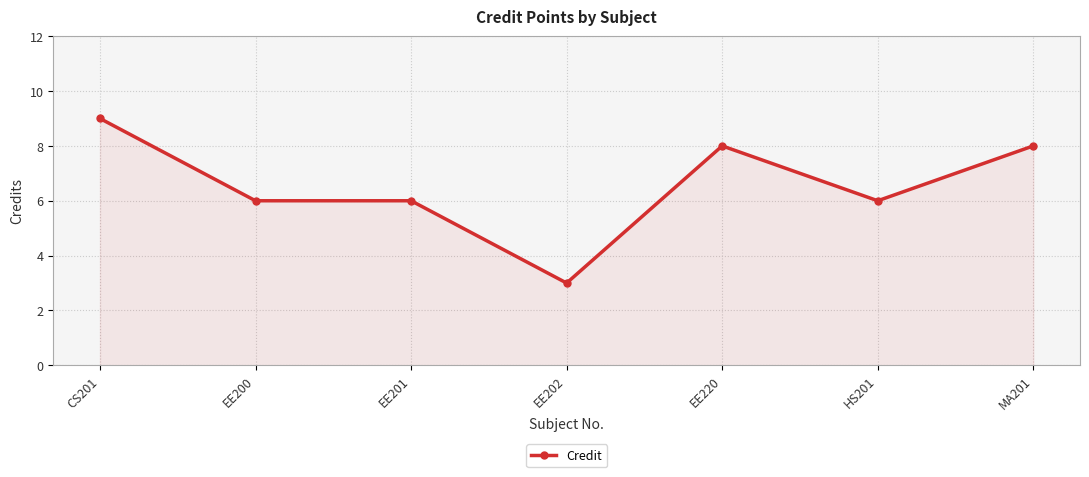

How many lines are shown in the chart?

1